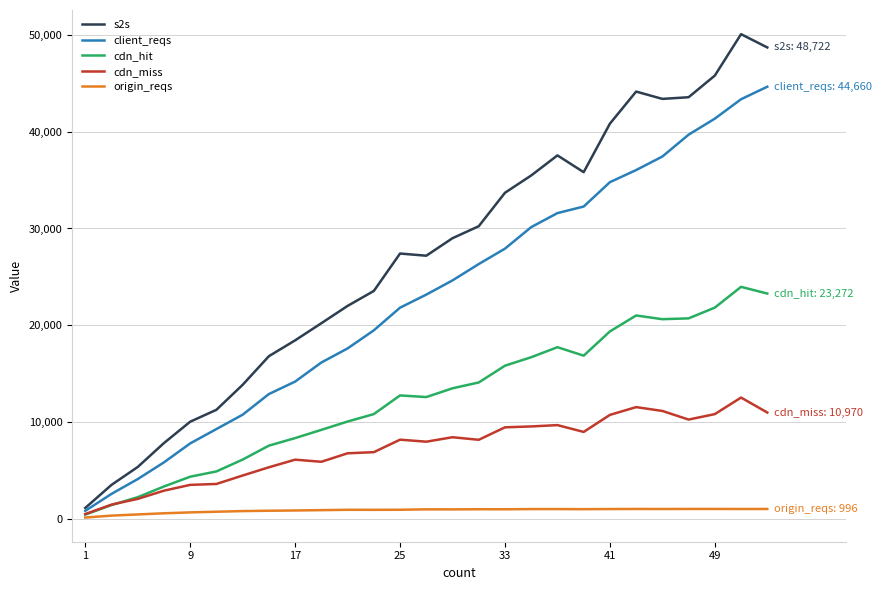

What is the maximum value shown in the chart?

50095